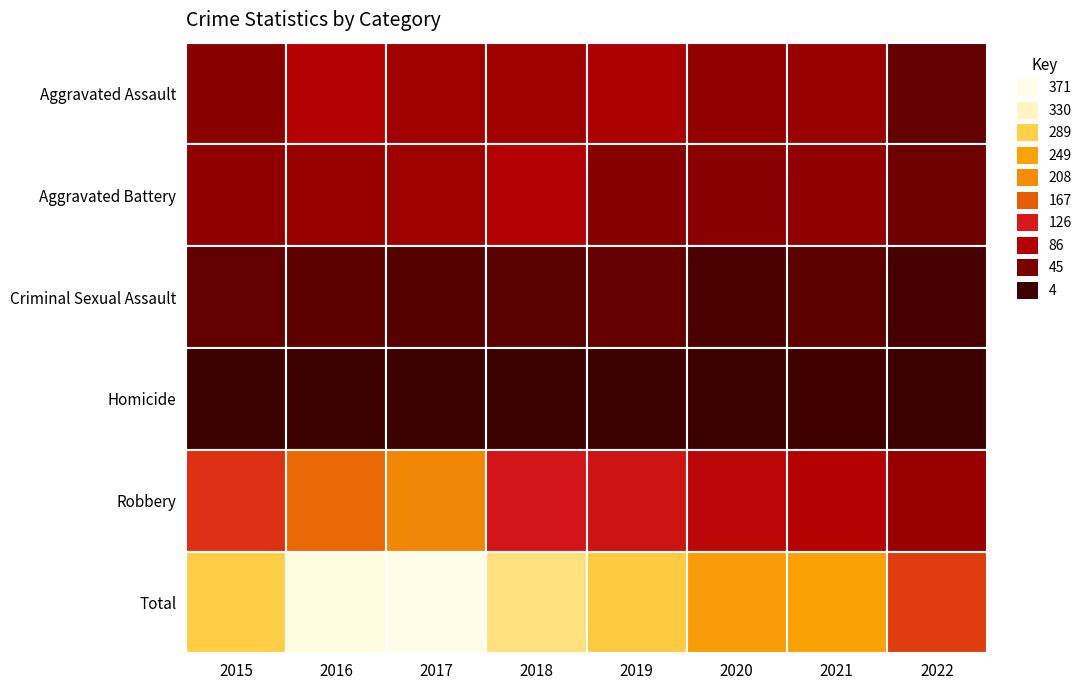

What is the maximum value for Criminal Sexual Assault?

31